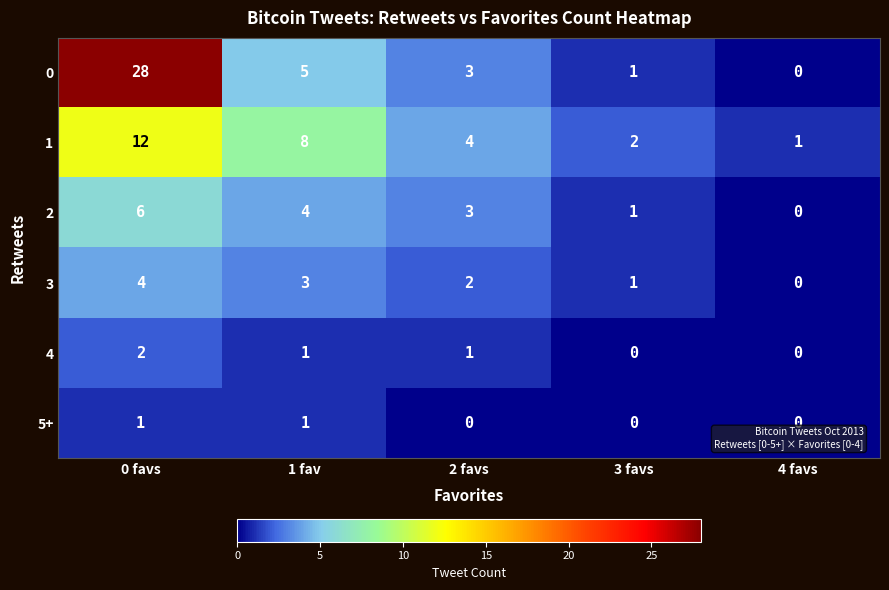

What is the difference between the maximum and minimum values in the 2 series?

6